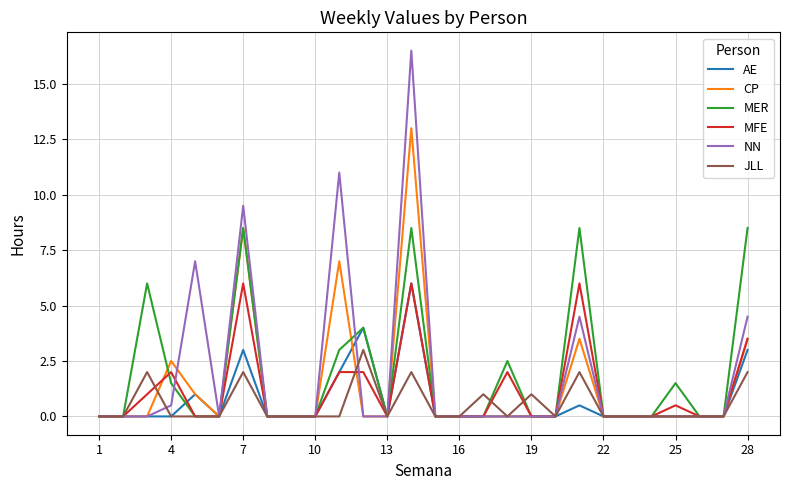

What is the maximum value shown in the chart?

16.5